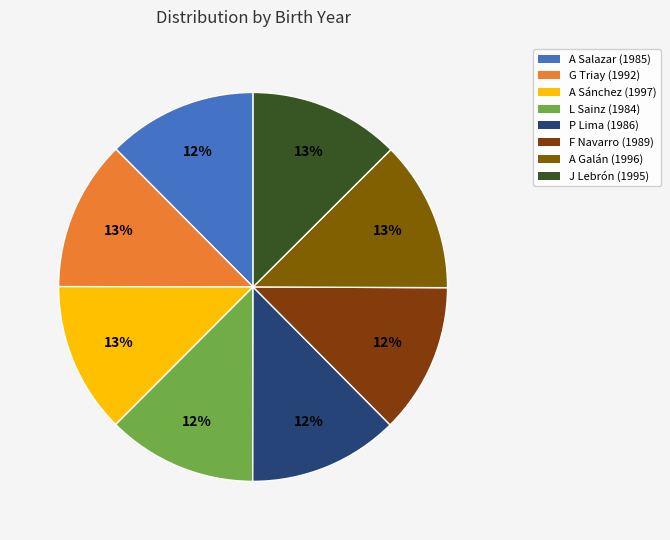

Rank the categories by value from highest to lowest.

A Sánchez (1997), A Galán (1996), J Lebrón (1995), G Triay (1992), F Navarro (1989), P Lima (1986), A Salazar (1985), L Sainz (1984)